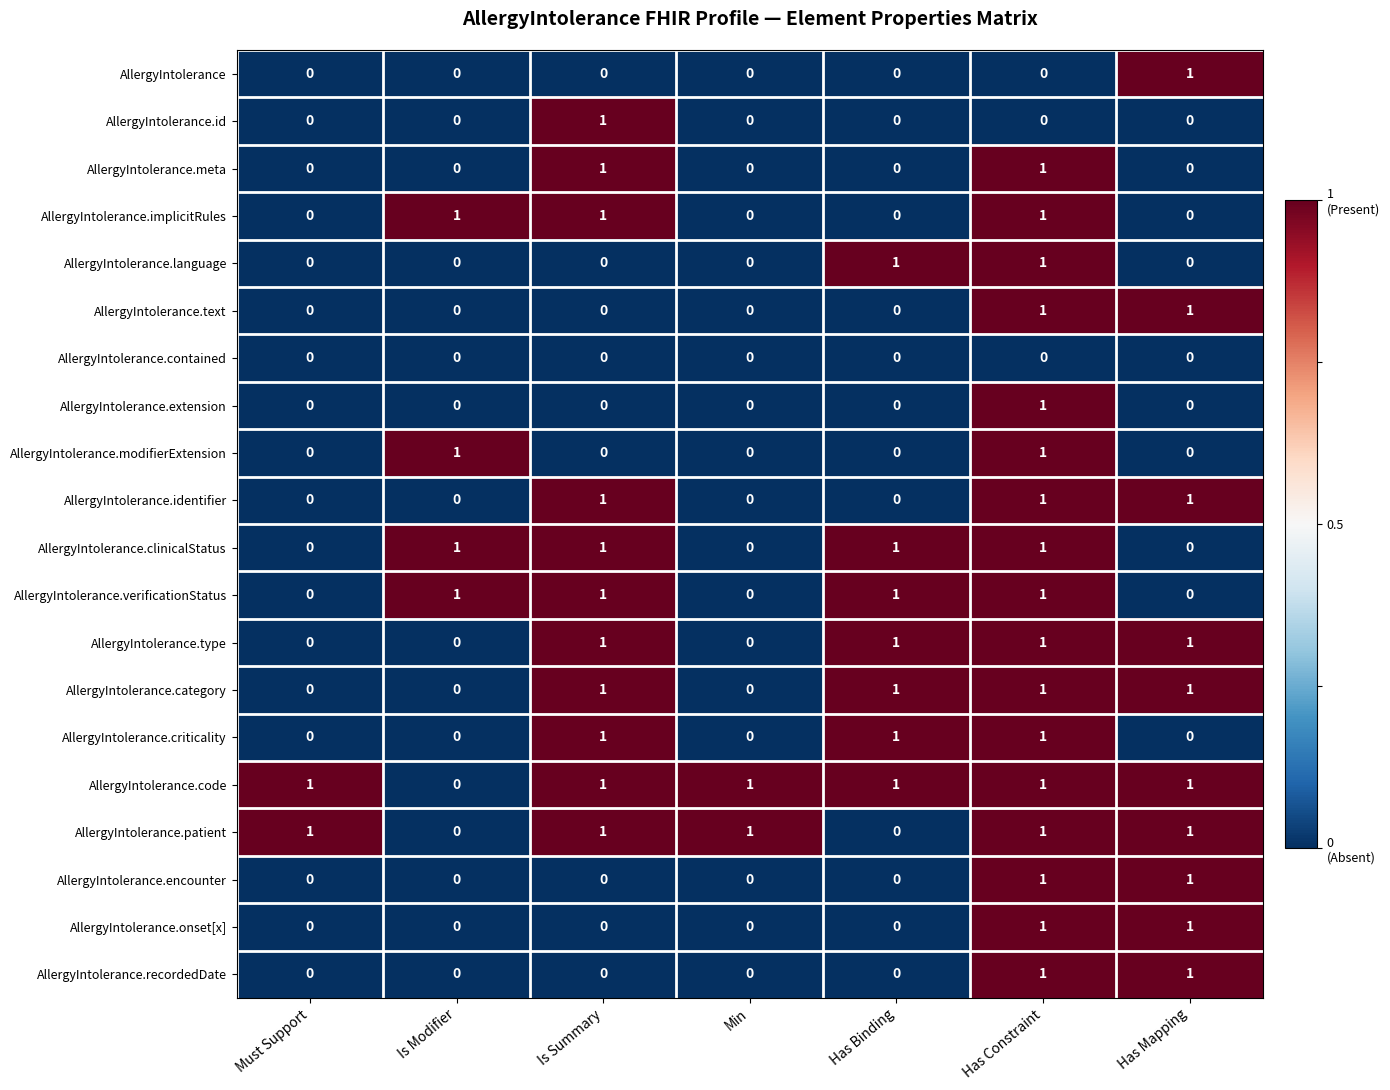

Is it true that AllergyIntolerance equals 0 at Min?

True